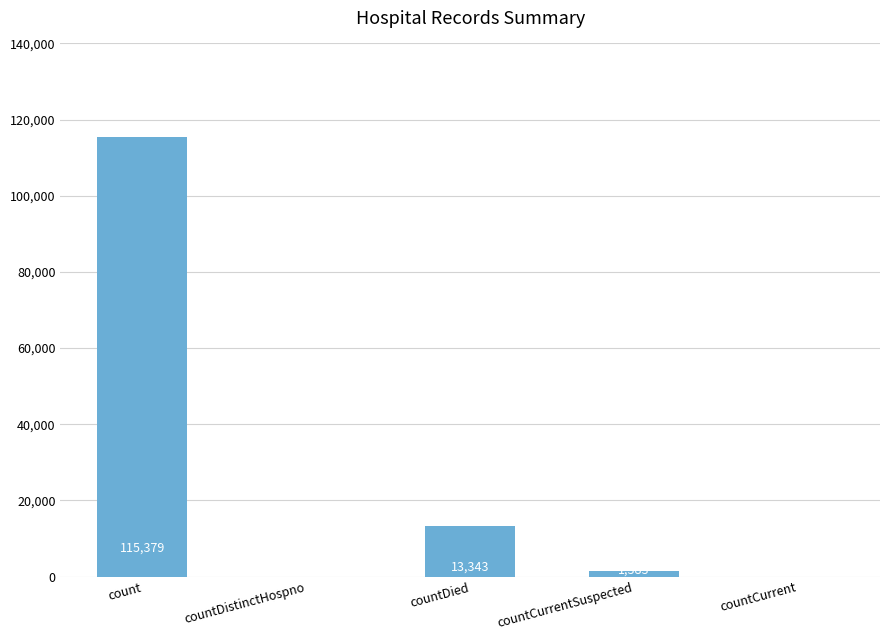

What is the average value?

26021